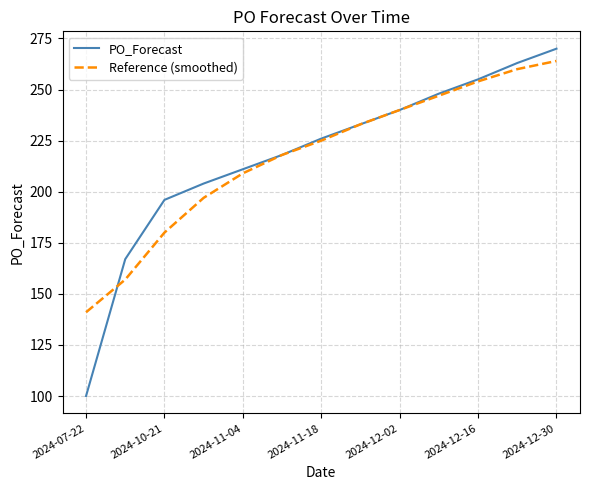

What is the maximum value shown in the chart?

270